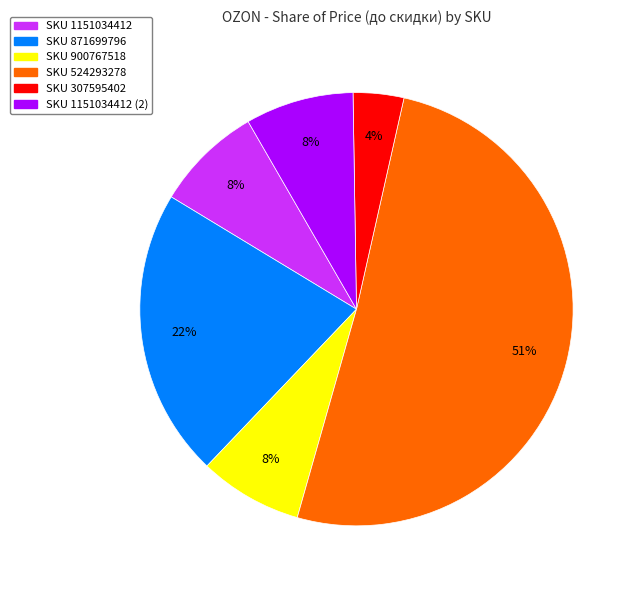

To the nearest percent, what is the difference between the largest and smallest slice percentages?

47%